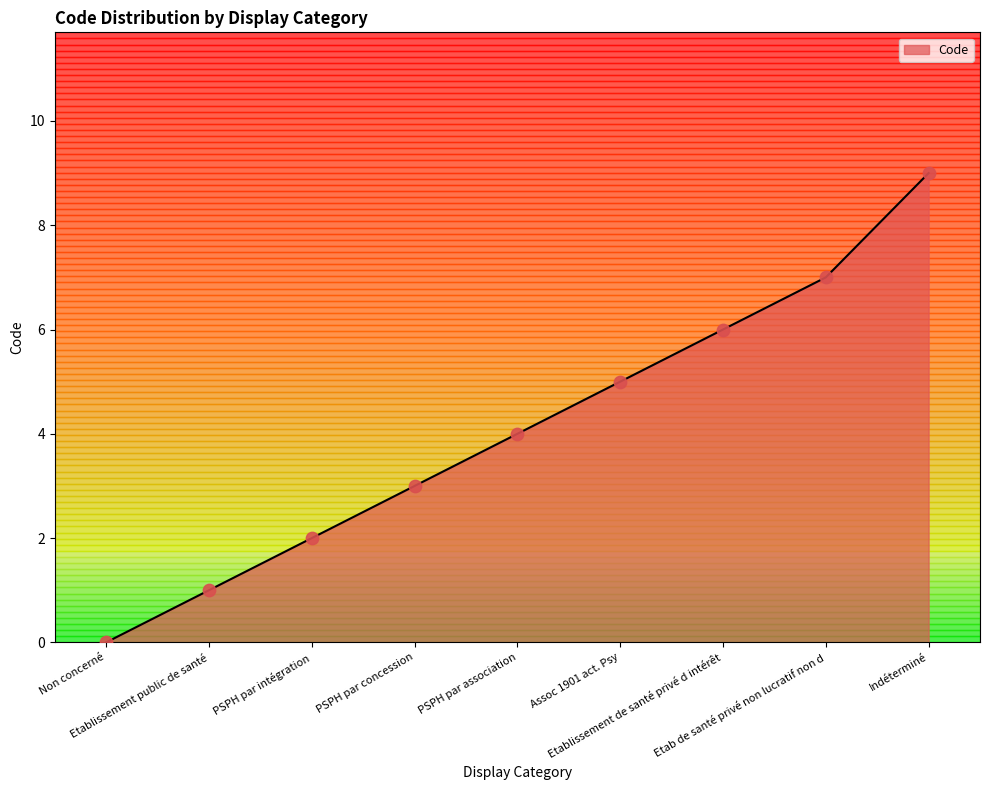

What is the change in value from Assoc 1901 act. Psy to Etablissement de santé privé d intérêt?

+1